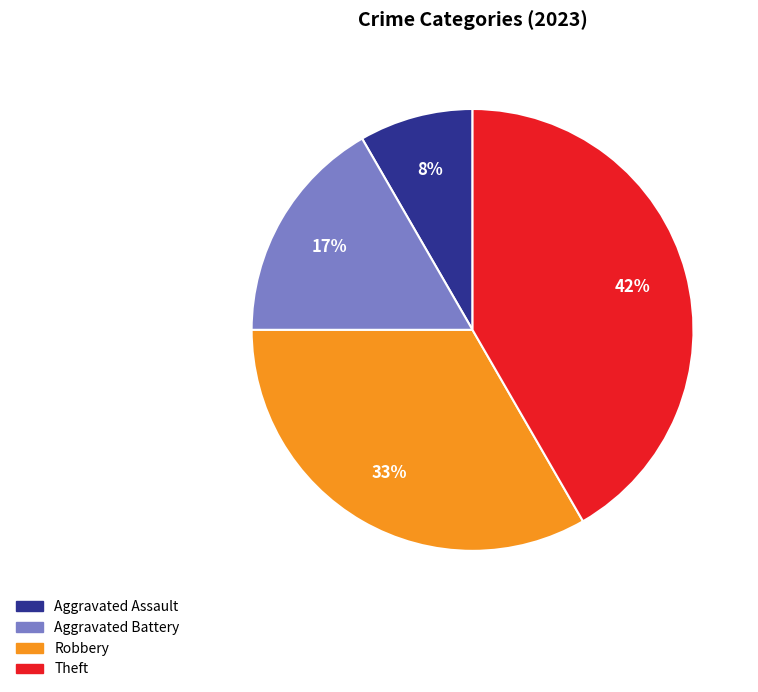

True or false: Theft accounts for 42% of the total.

True